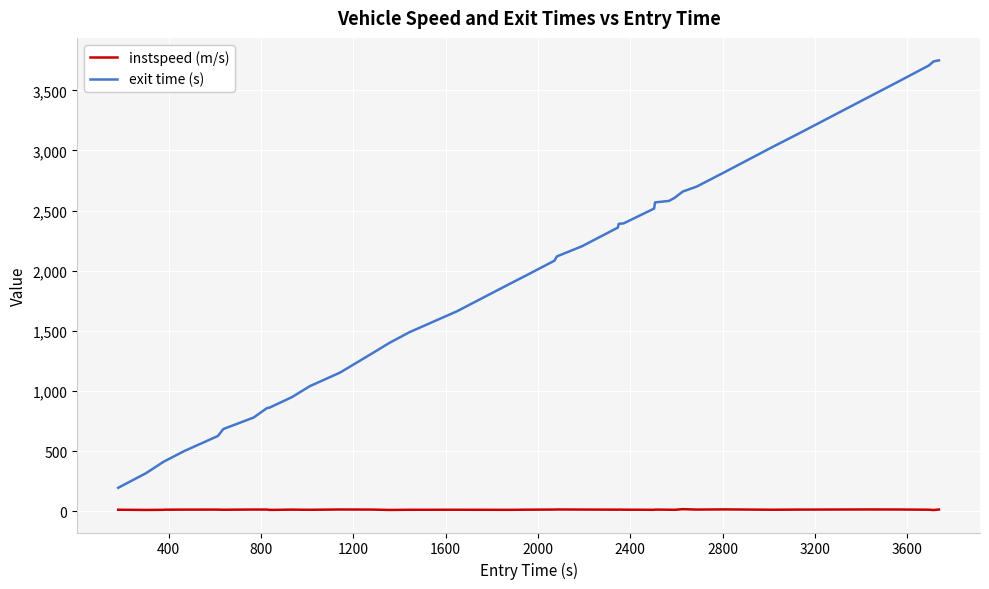

In instspeed (m/s), how many points are lower than both neighbors (excluding endpoints)?

12